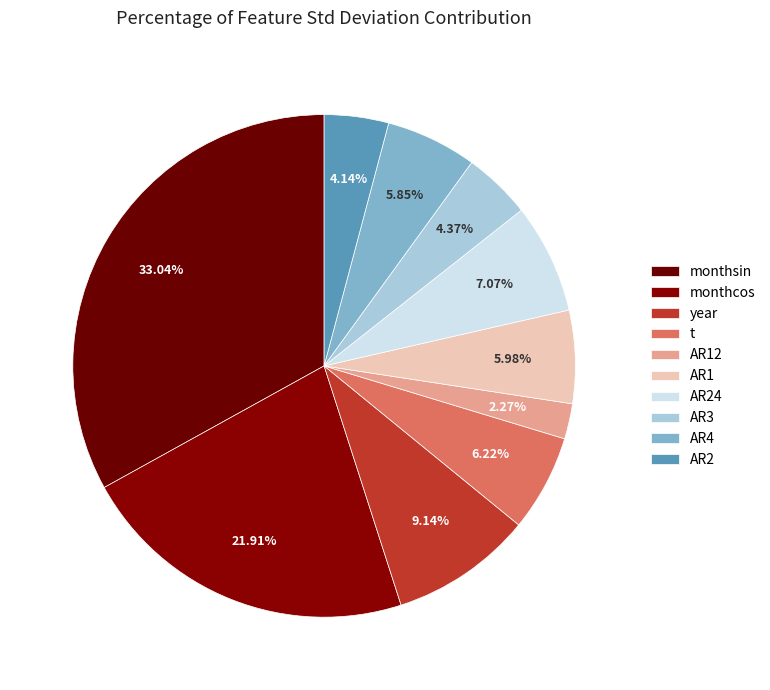

Combined, do AR1 and AR24 account for over 50%?

No